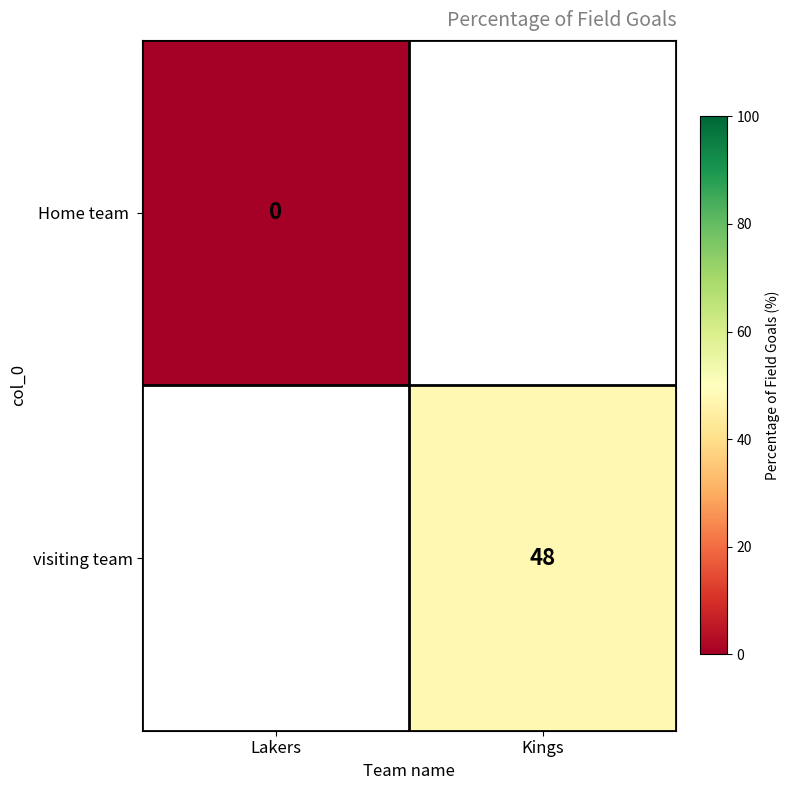

How many data points does each series have?

2